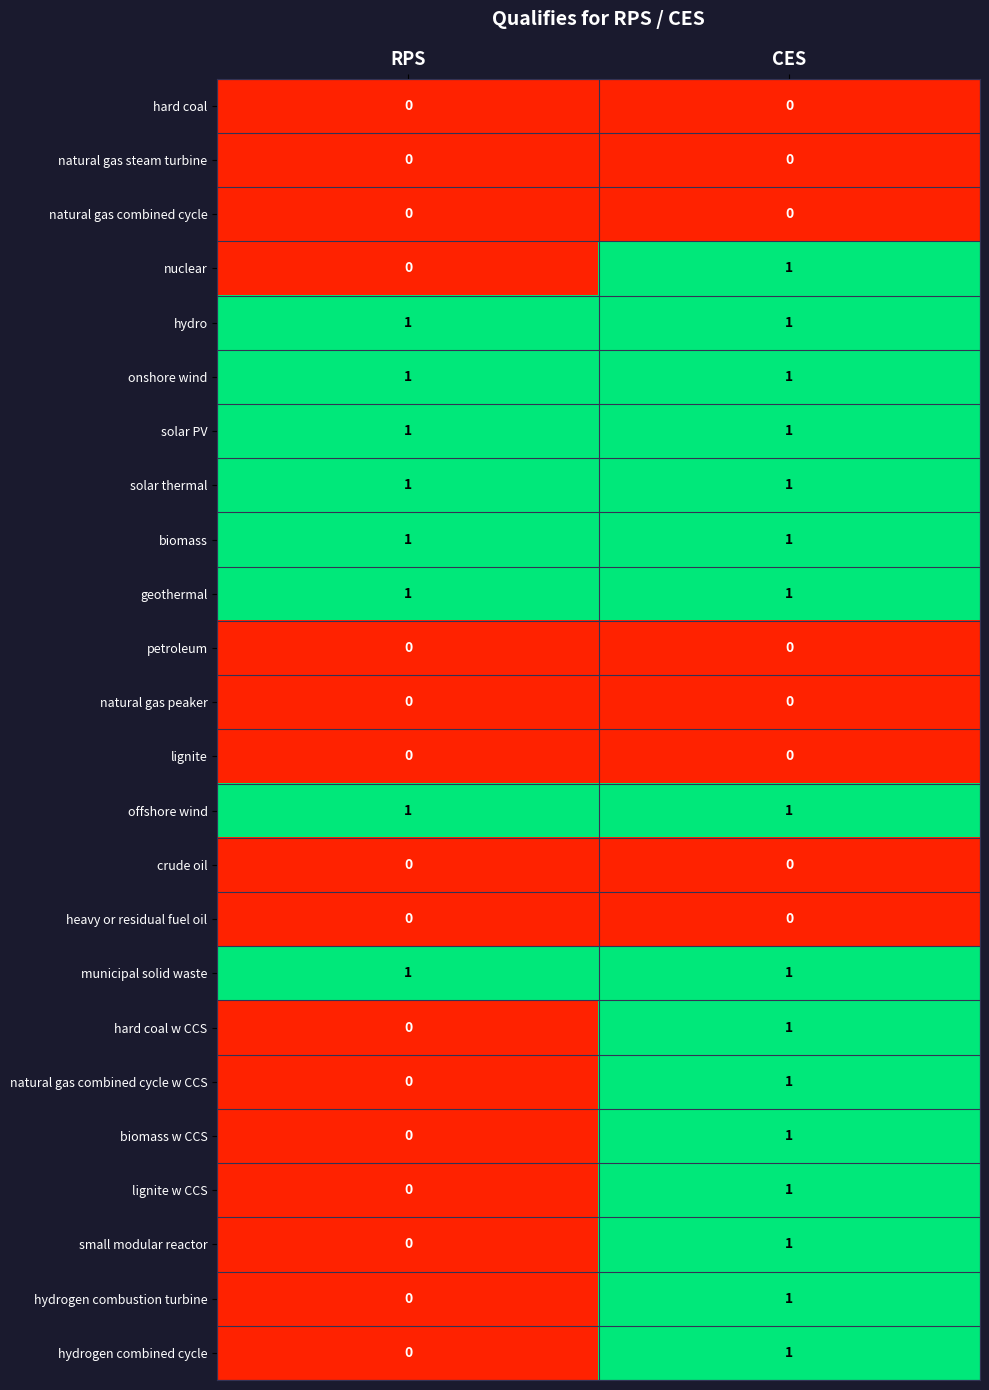

Which category has the highest value in the hydrogen combustion turbine series?

CES